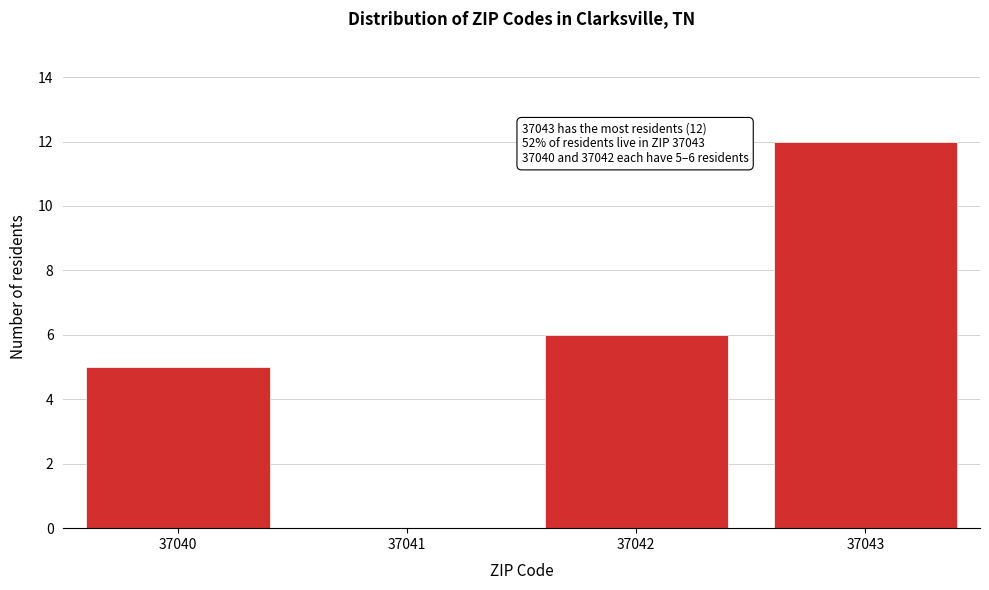

Reading left to right, list all the values displayed in this chart.

37040=5	37041=0	37042=6	37043=12